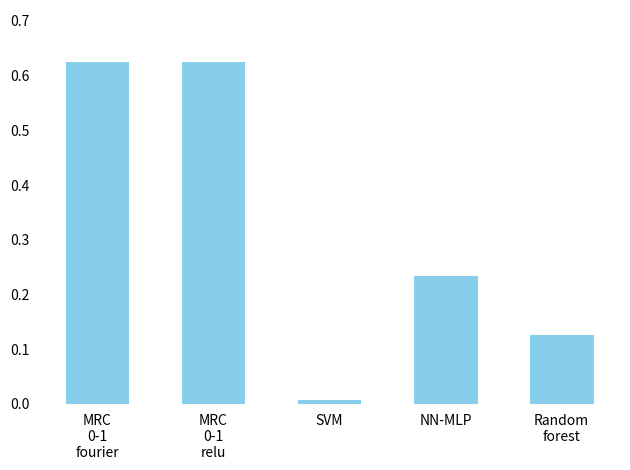

What is the average value?

0.3